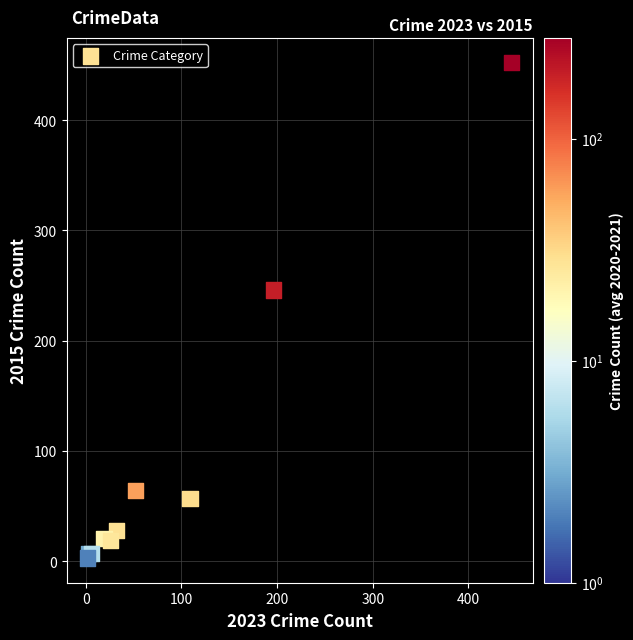

What Y value in the scatter plot is closest to 227?

246